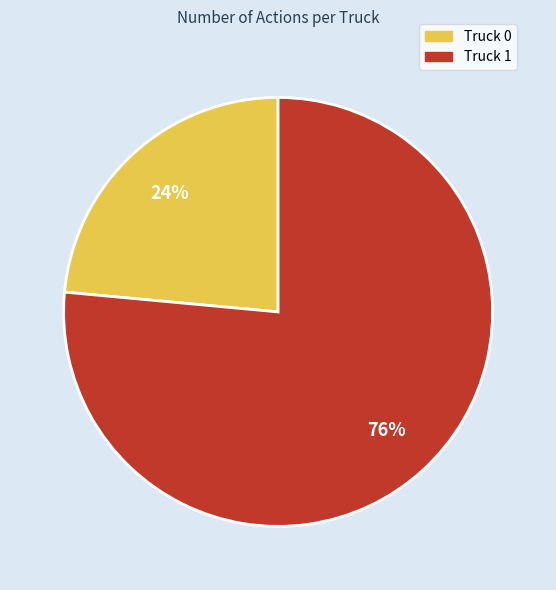

Combined, do Truck 1 and Truck 0 account for over 50%?

Yes